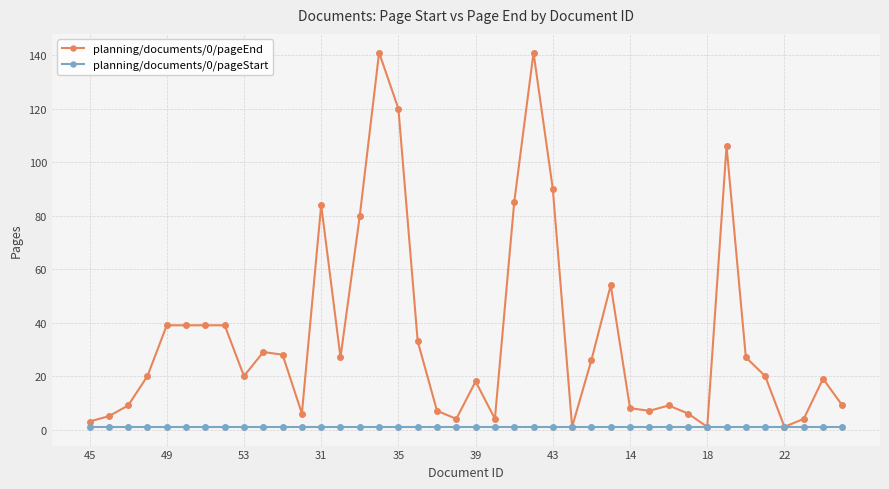

List the series in order of their peak value, lowest first.

planning/documents/0/pageStart, planning/documents/0/pageEnd